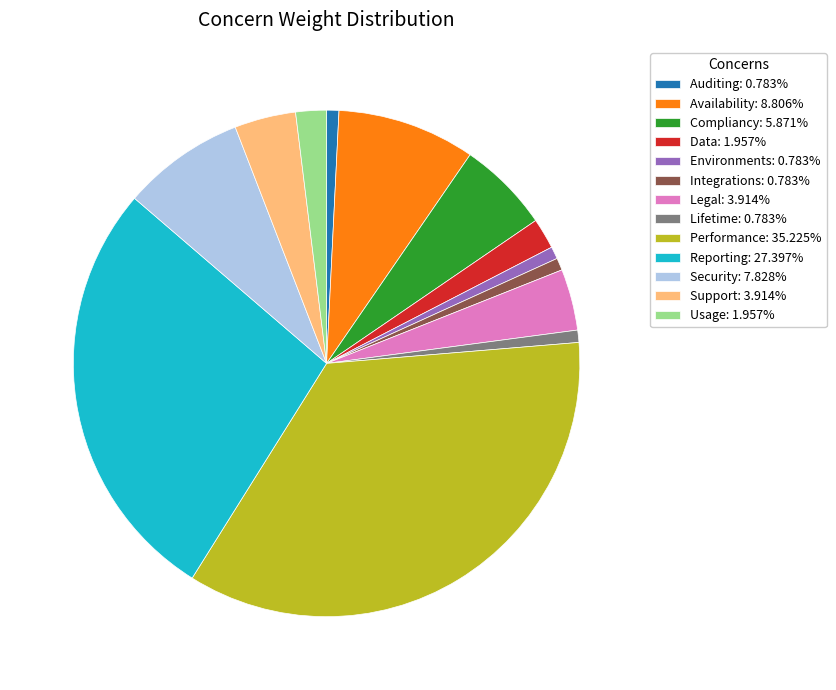

Do Reporting: 27.397% and Security: 7.828% together represent more than half of the pie?

No